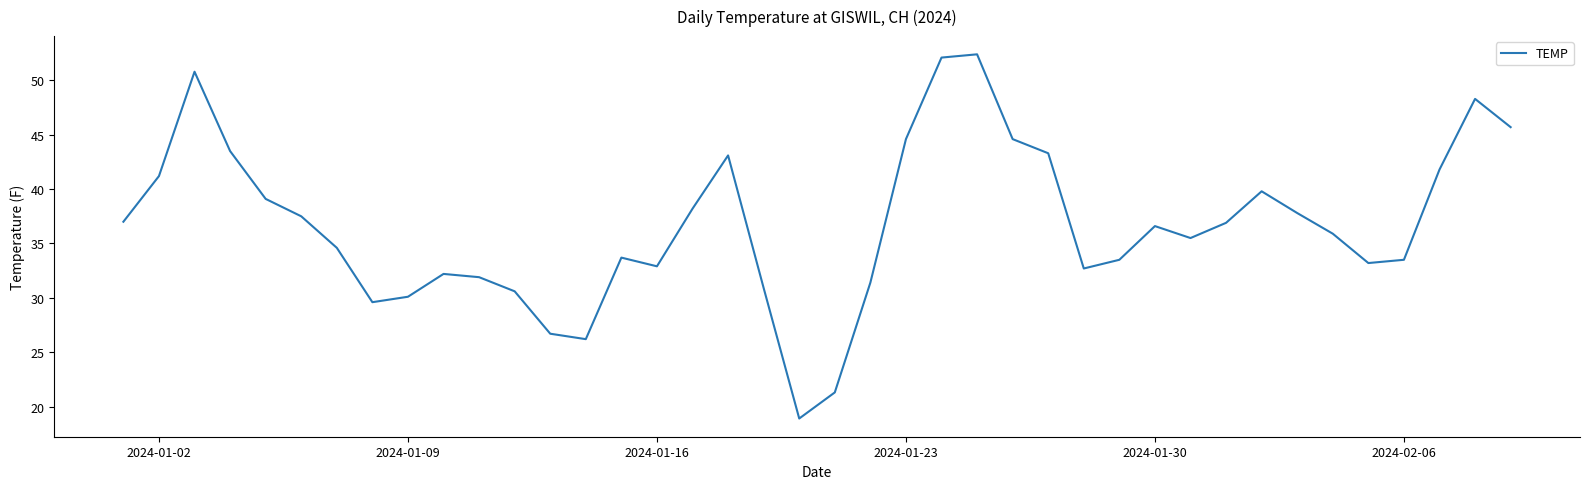

What is the difference between the maximum and minimum values?

33.5